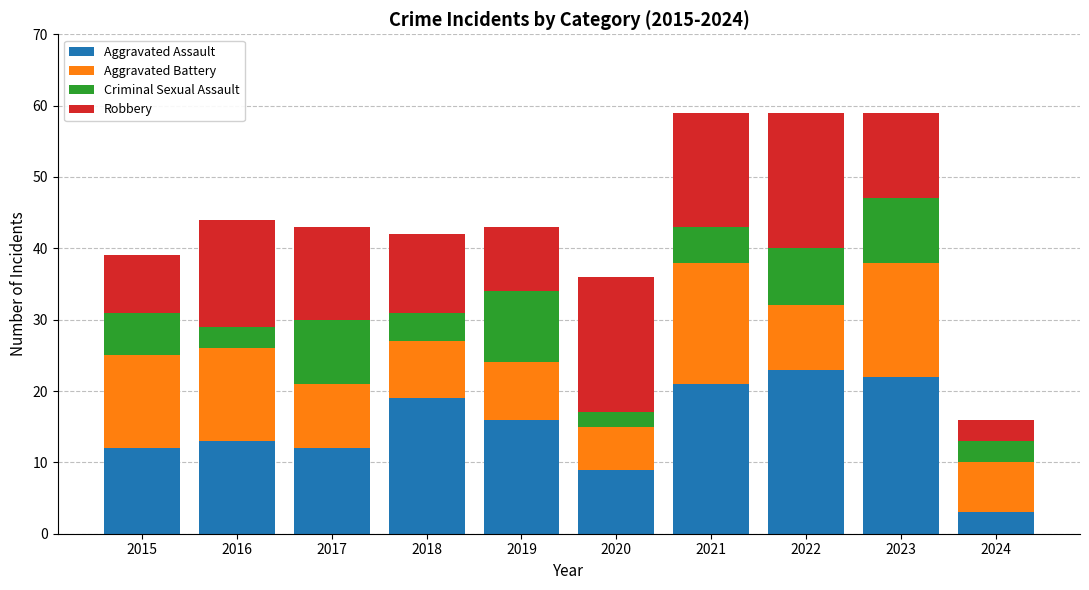

What is the total value across all series at 2020?

36